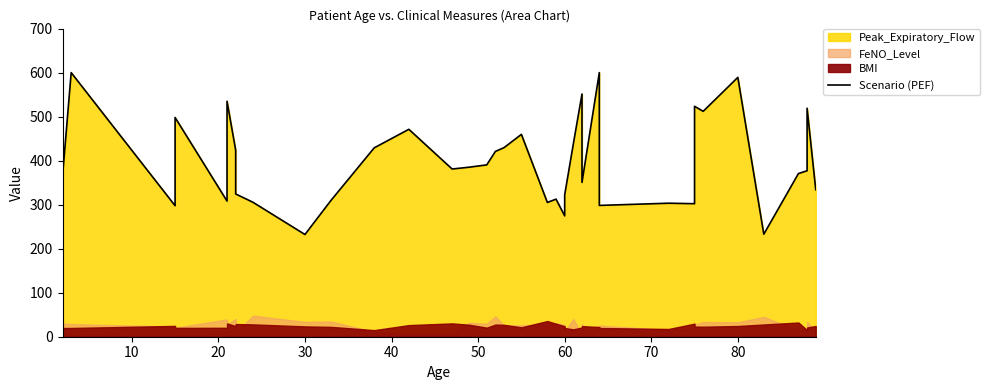

Count the number of categories in the chart.

40